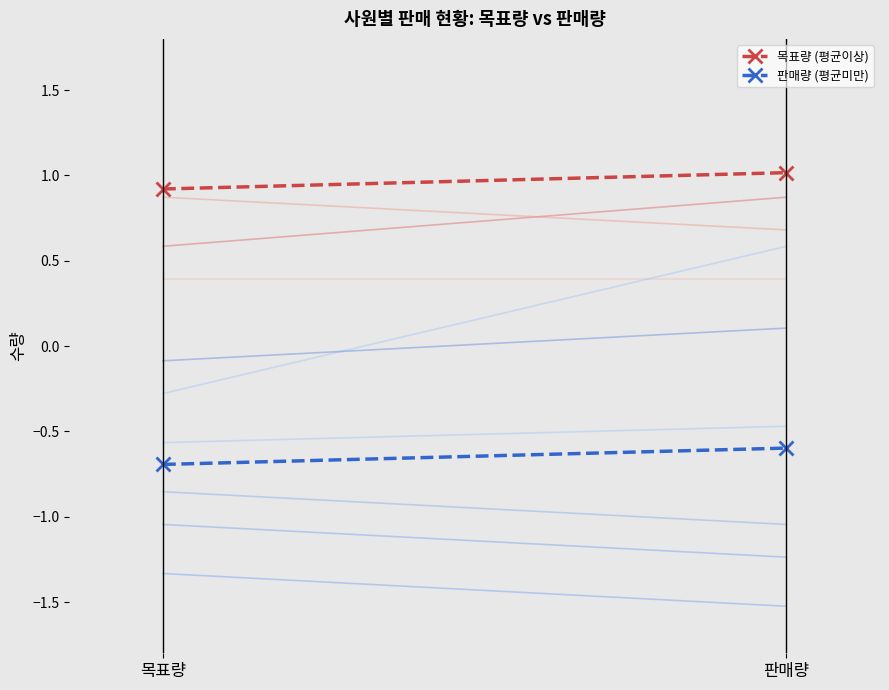

The 목표량 (평균이상) series shows 1.8 at 판매량. True or false?

False